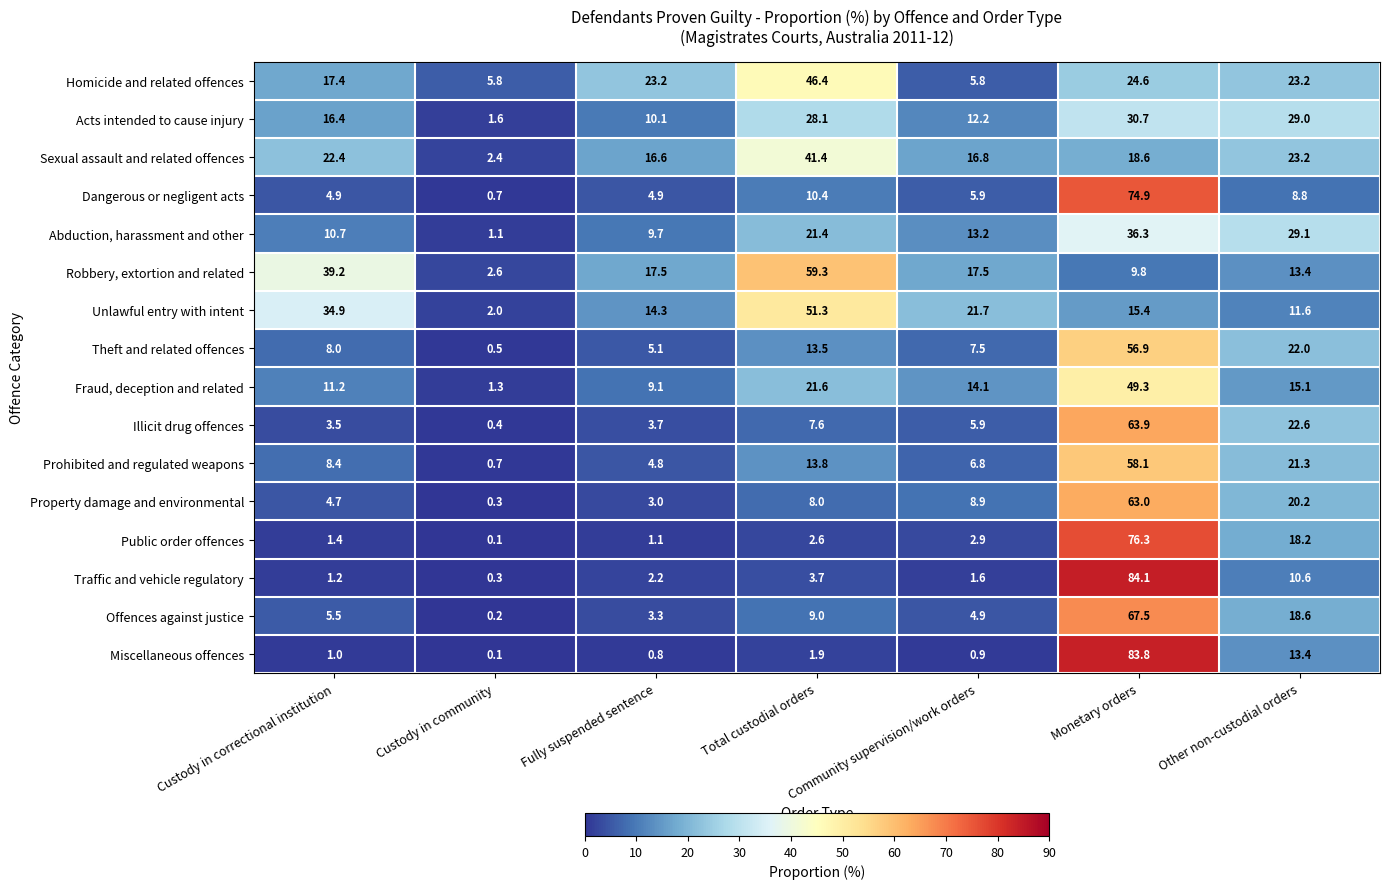

What is the difference between the highest and lowest values at Community supervision/work orders?

20.8